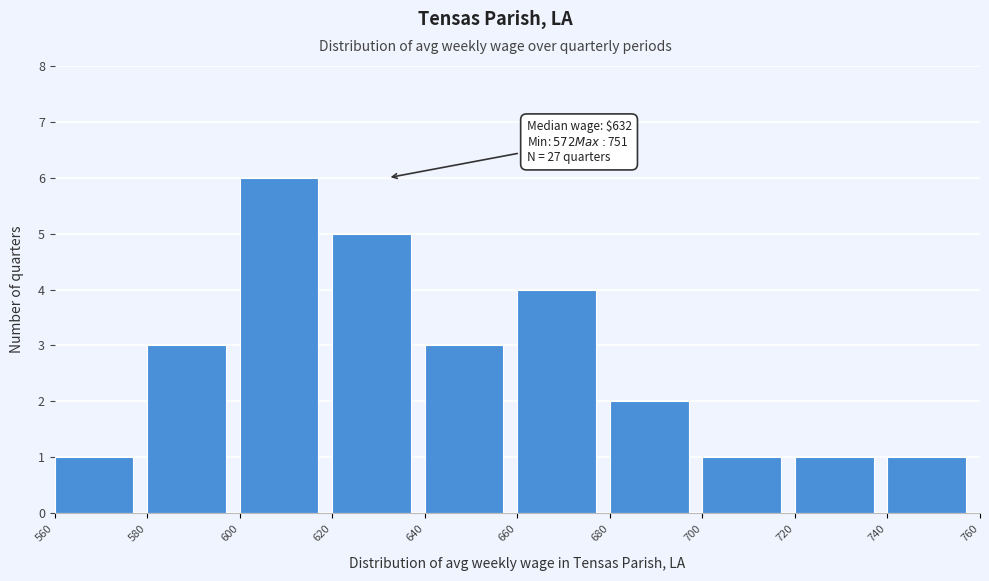

Over which range of the x-axis is the bar tallest?

600 to 620